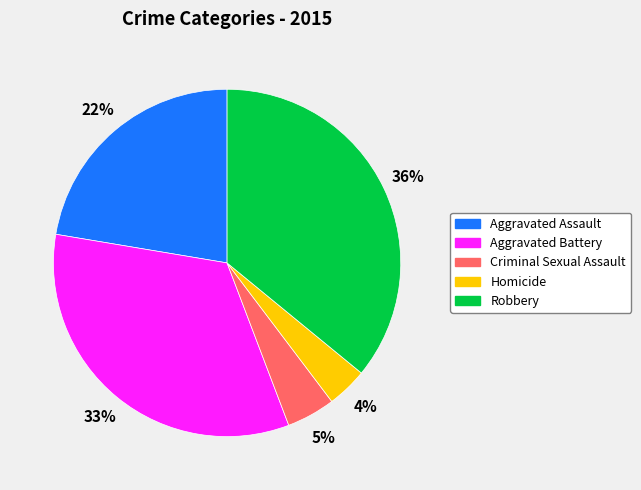

How many slices are in this pie chart?

5